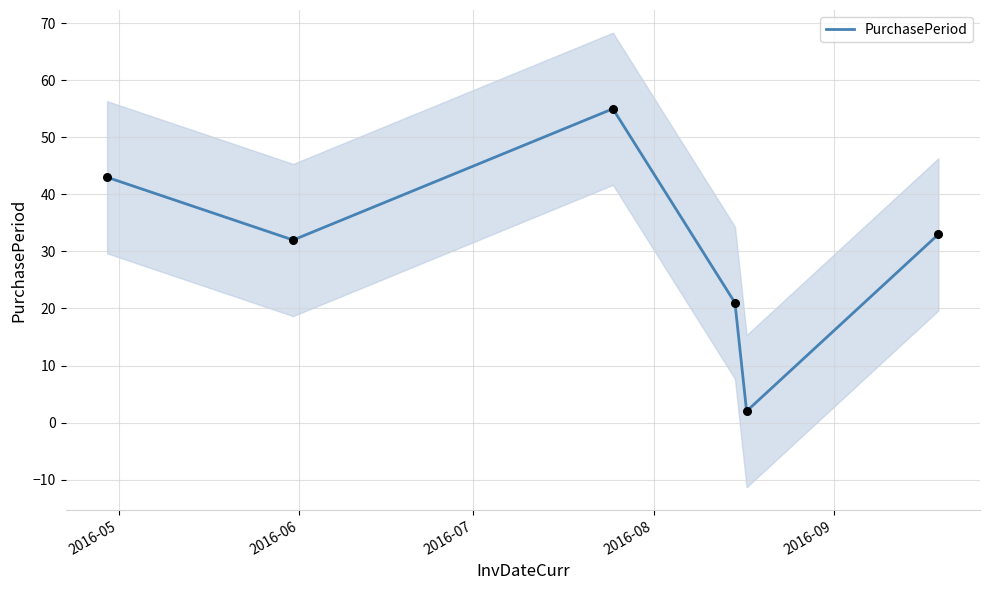

What is the maximum value for PurchasePeriod?

55